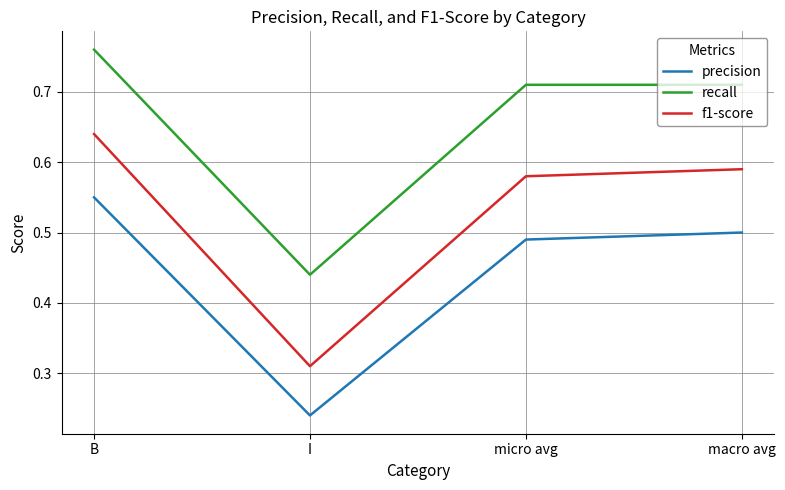

How many f1-score values are between 0 and 1?

4